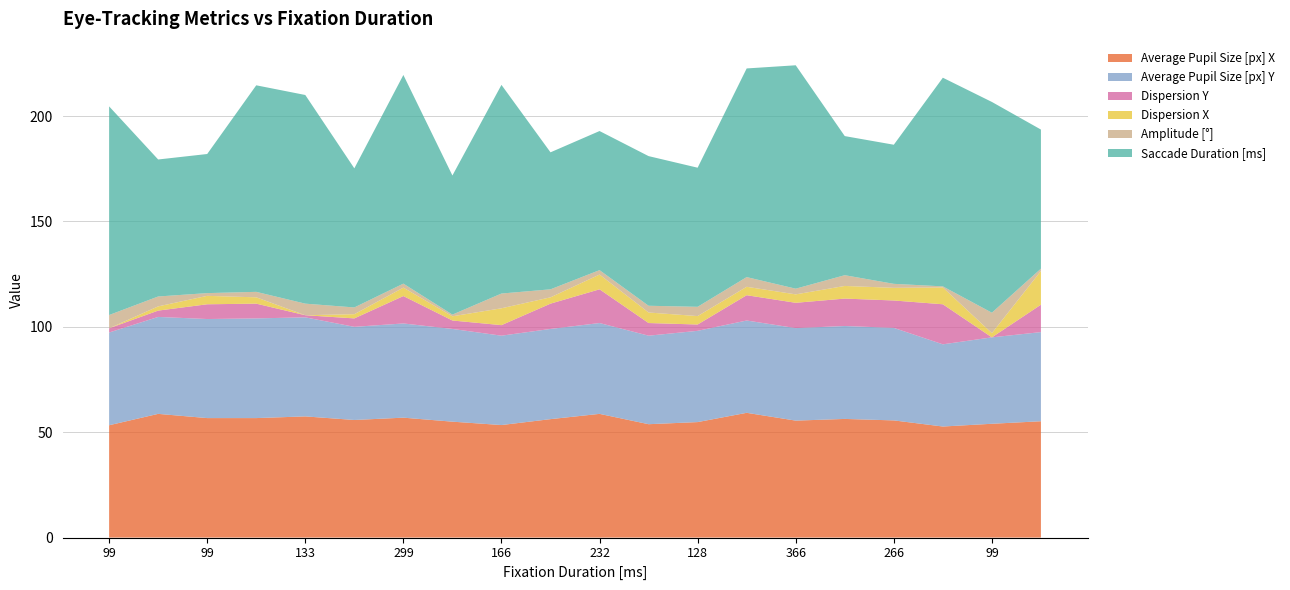

Reading left to right, what are all the values shown in this chart?

Average Pupil Size [px] X: 53.3	58.7	56.7	56.7	57.5	55.8	56.9	55.0	53.4	56.2	58.7	53.8	54.8	59.2	55.5	56.3	55.6	52.7	54.0	55.2
Average Pupil Size [px] Y: 44.0	46.0	47.0	47.3	47.0	44.2	44.7	44.0	42.4	42.8	43.1	42.0	43.3	43.8	43.9	44.1	43.9	39.0	41.0	42.3
Dispersion Y: 2.0	3.0	7.0	7.0	1.0	4.0	13.0	4.0	5.0	12.0	16.0	6.0	3.0	12.0	12.0	13.0	13.0	19.0	0.0	13.0
Dispersion X: 0.0	2.0	4.0	3.0	0.0	2.0	4.0	2.0	8.0	3.0	7.0	5.0	4.0	4.0	4.0	6.0	6.0	8.0	2.0	16.0
Amplitude [°]: 6.3	4.7	1.3	2.6	5.5	3.2	1.9	0.8	7.0	3.8	2.1	3.2	4.4	4.6	2.7	5.1	1.9	0.5	9.7	1.1
Saccade Duration [ms]: 99.0	65.0	66.0	98.0	99.0	66.0	99.0	66.0	99.0	65.0	66.0	71.0	66.0	99.0	106.0	66.0	66.0	99.0	100.0	66.0